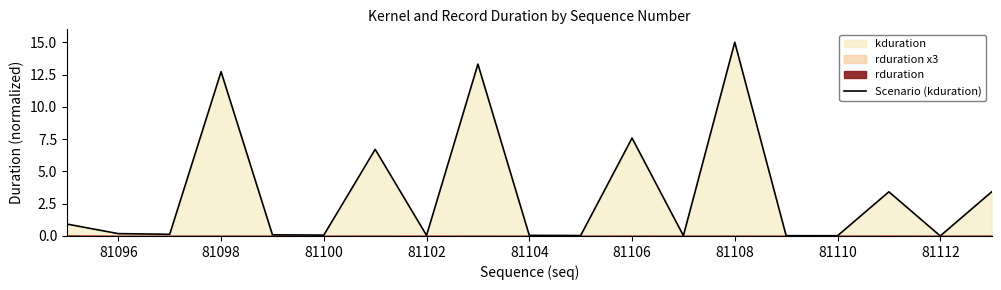

At which label does Scenario (kduration) reach its peak?

81108